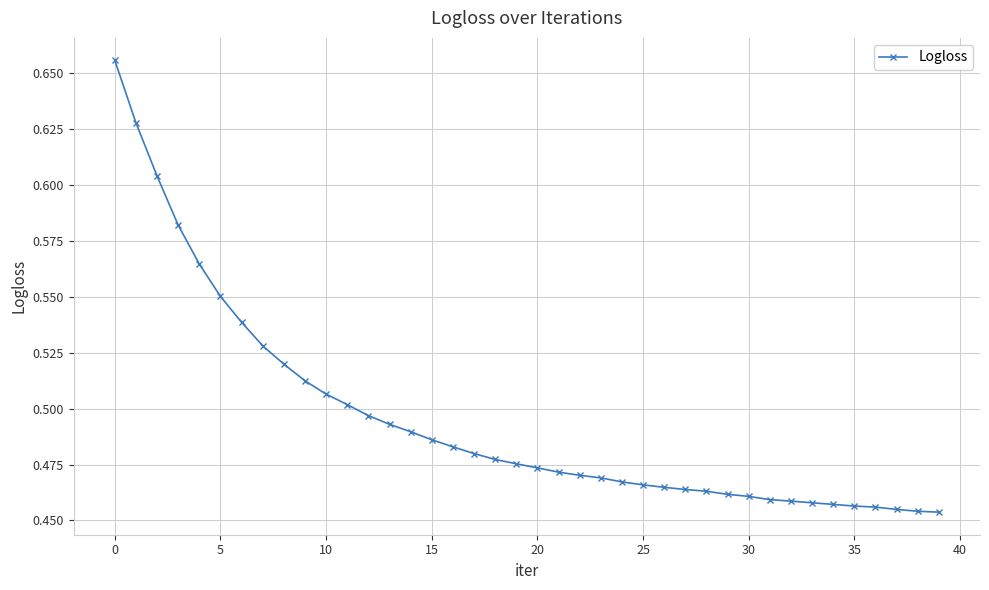

How many values are between 0 and 1?

40